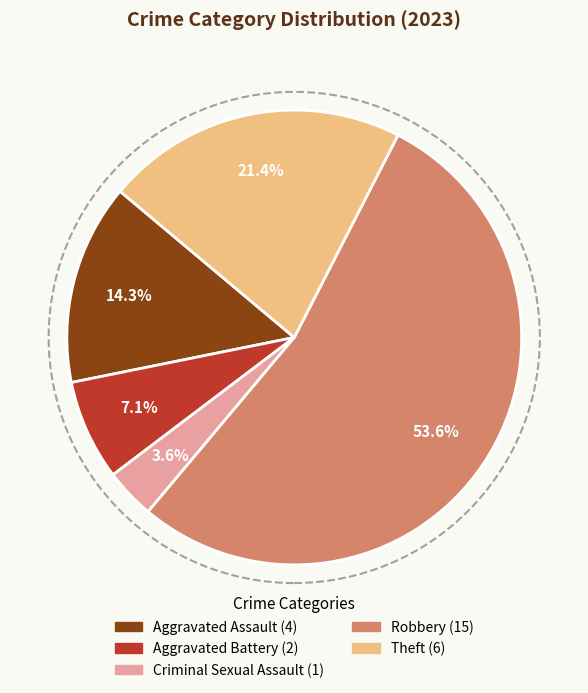

Is it true that Aggravated Assault is 14% of the pie?

True